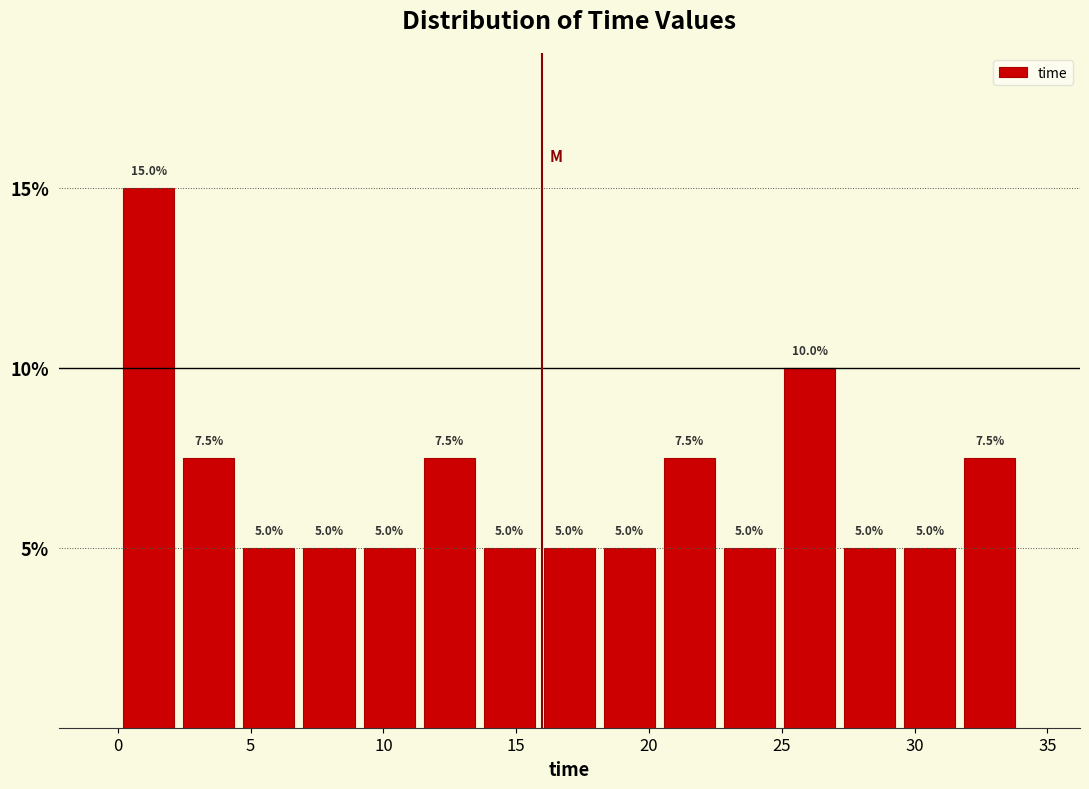

What is the height of the bar covering 18.0 to 20.5 on the x-axis? The bar edges are not printed on the chart, so give them approximately, as read against the axis.

5.0